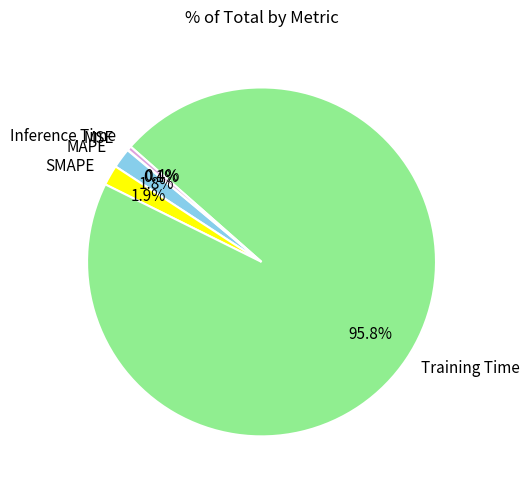

Combined, what portion of the pie is Inference Time and SMAPE?

2.3%